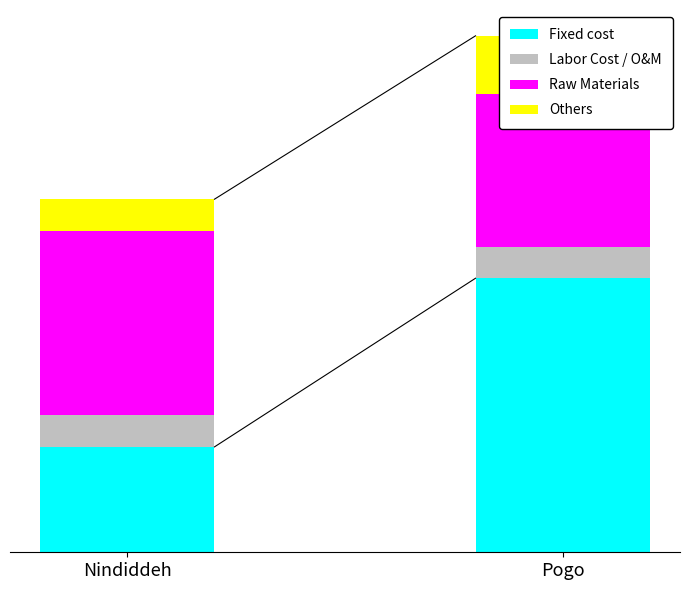

How many data points in Fixed cost are less than 52?

1